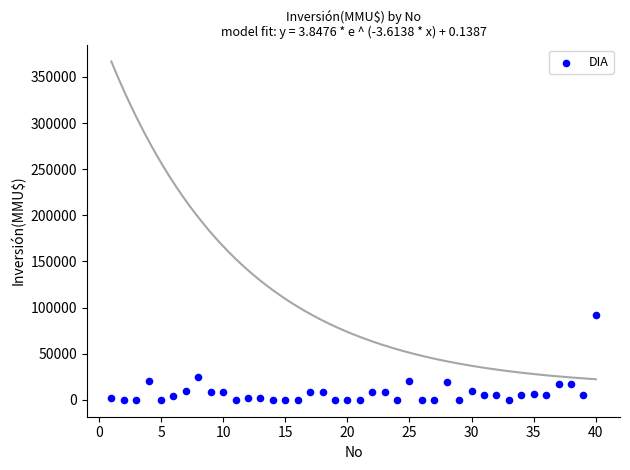

What Y value in the scatter plot is closest to 46005?

25000